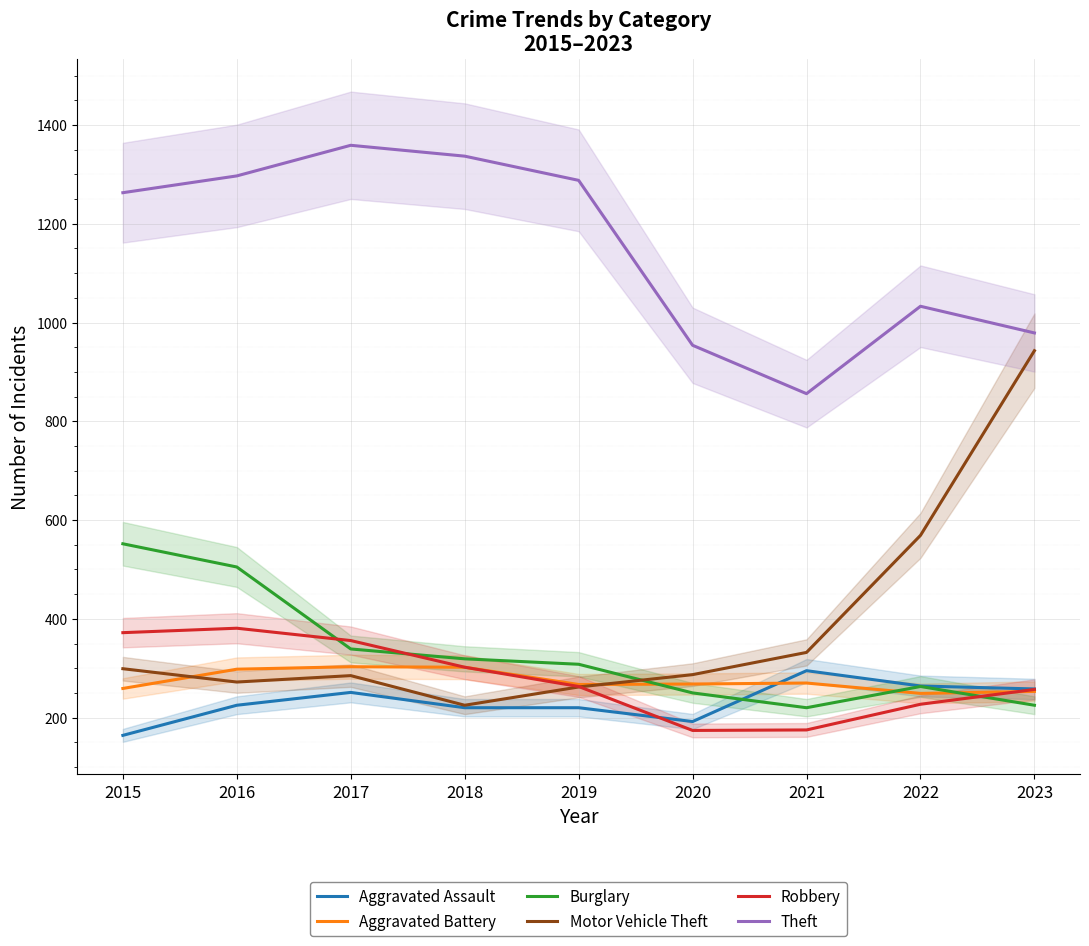

How many intersections are there between Burglary and Robbery?

3